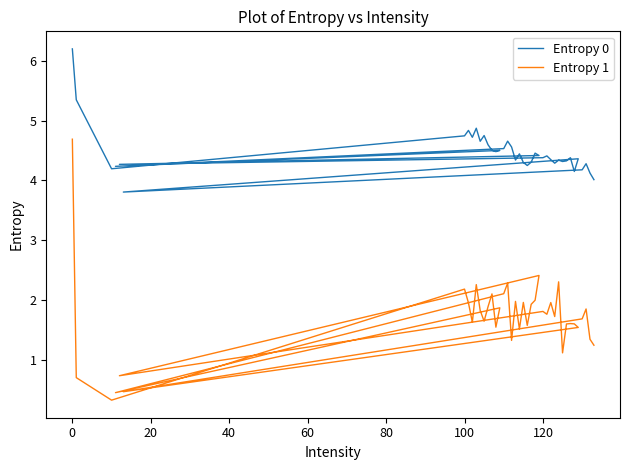

What is the average value of the Entropy 0 series?

4.5